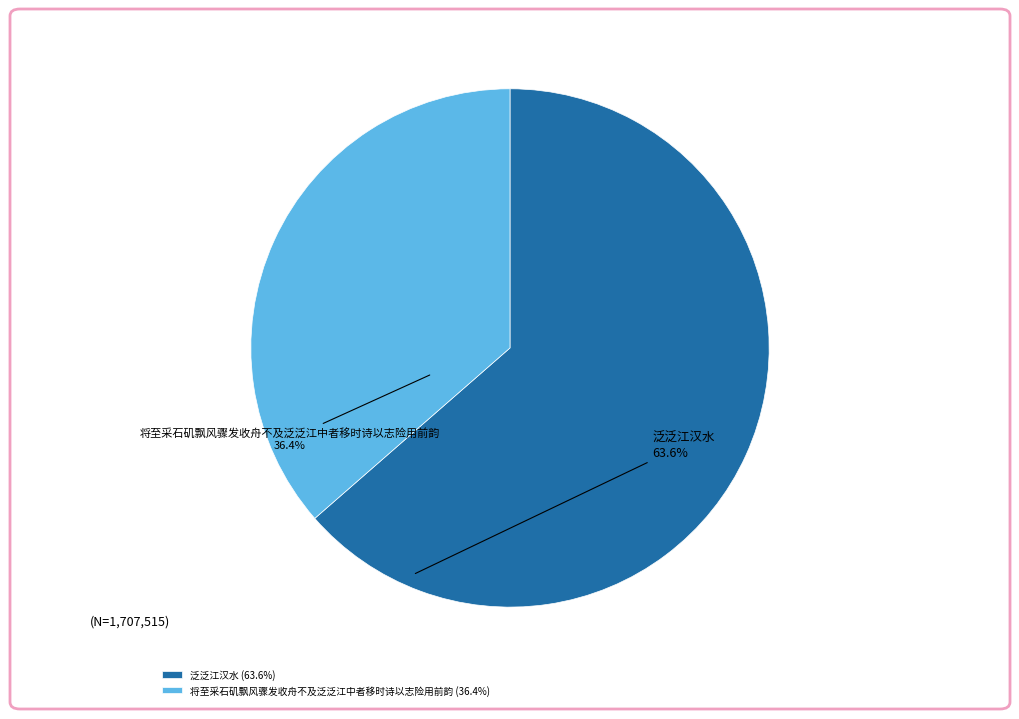

To the nearest percent, what percentage of the pie is 泛泛江汉水?

64%